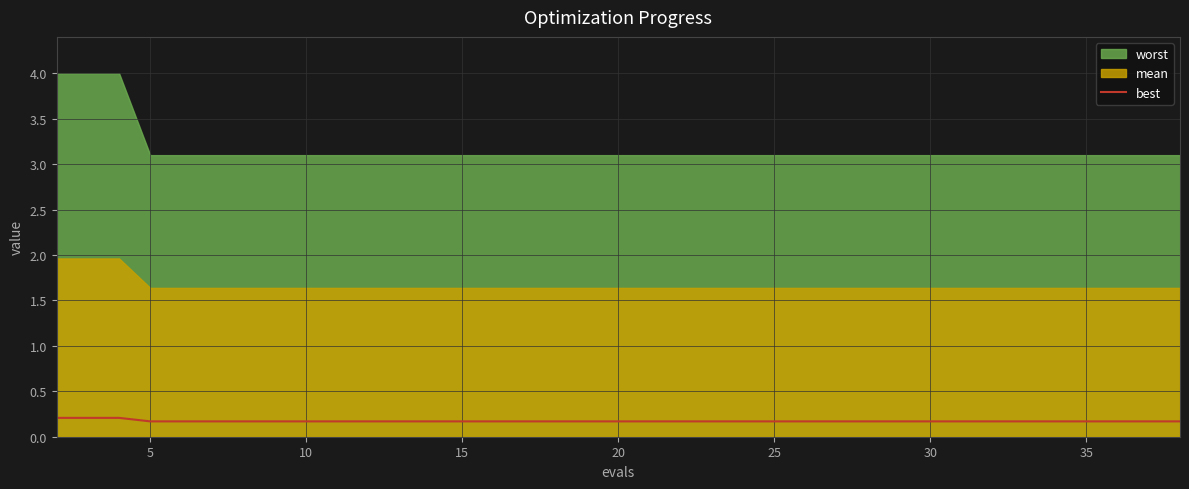

What is the average value?

0.2